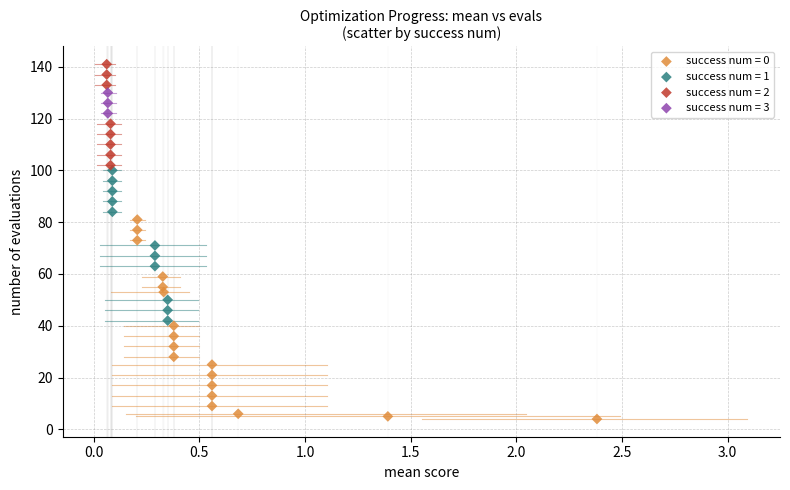

What are all the series names shown in the legend?

success num = 0, success num = 1, success num = 2, success num = 3